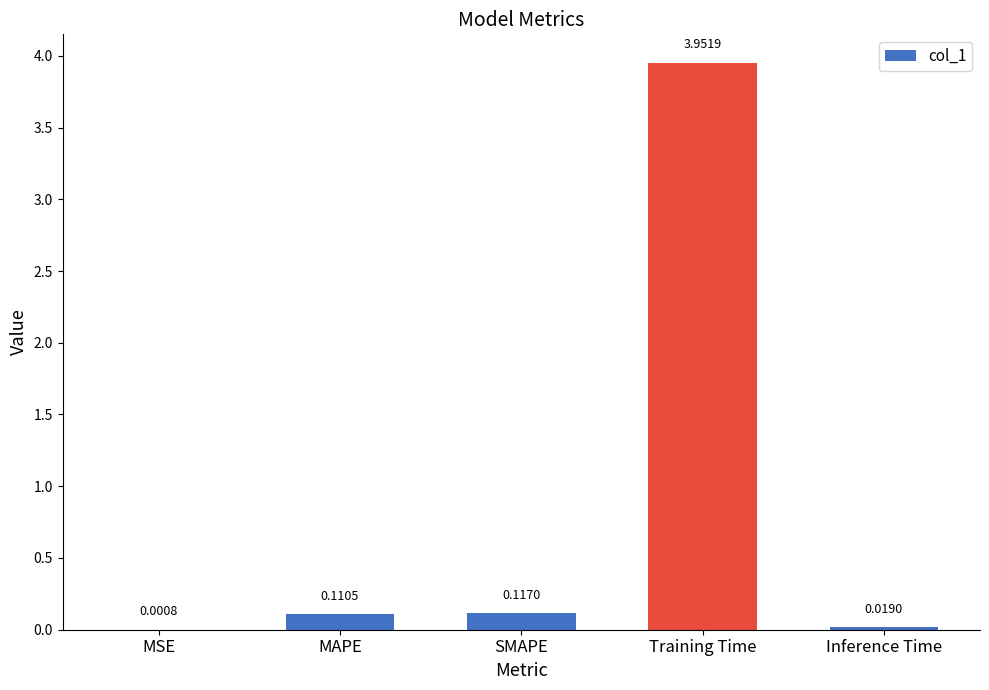

What is the sum of all values?

4.2